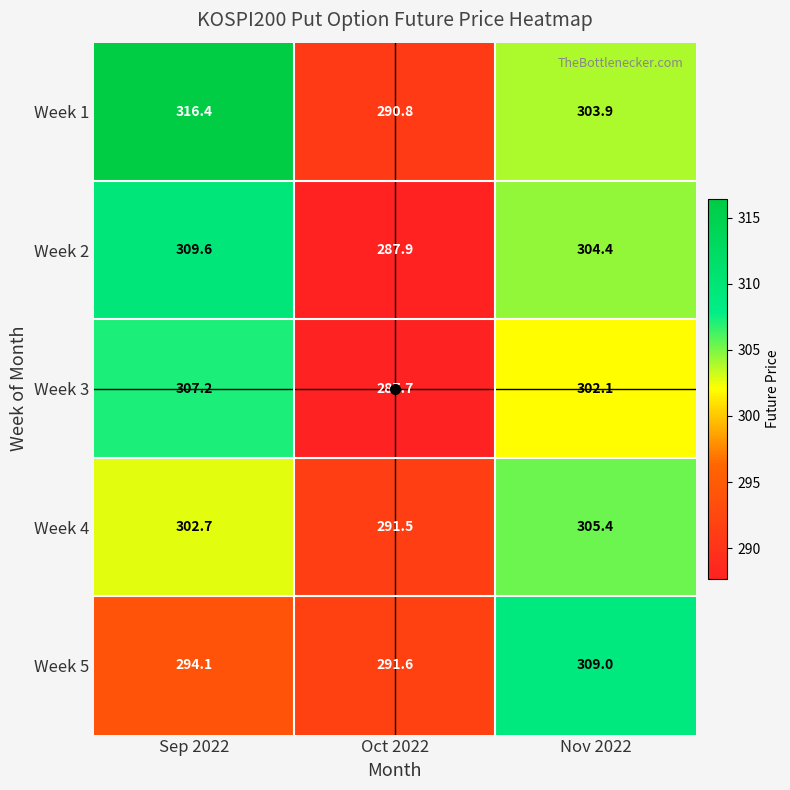

What is the greatest value displayed?

316.4